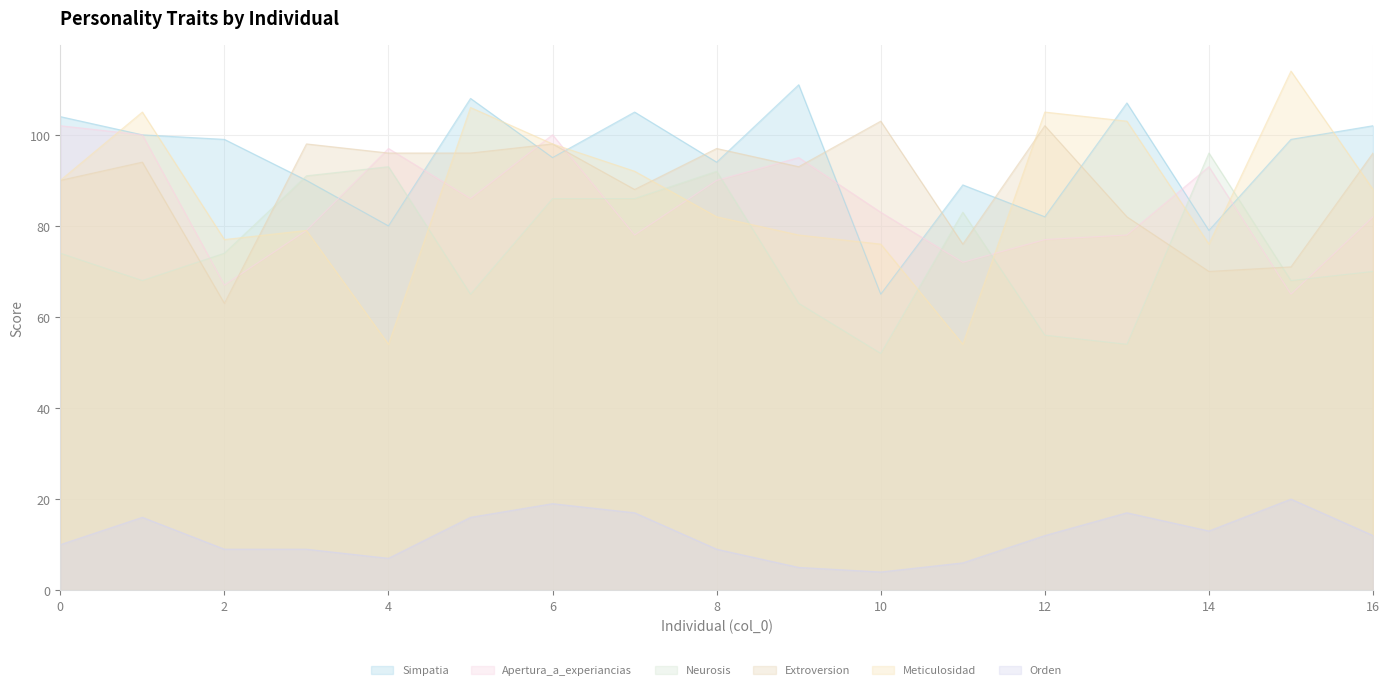

What is the difference between the Simpatia values at 5 and 1?

8